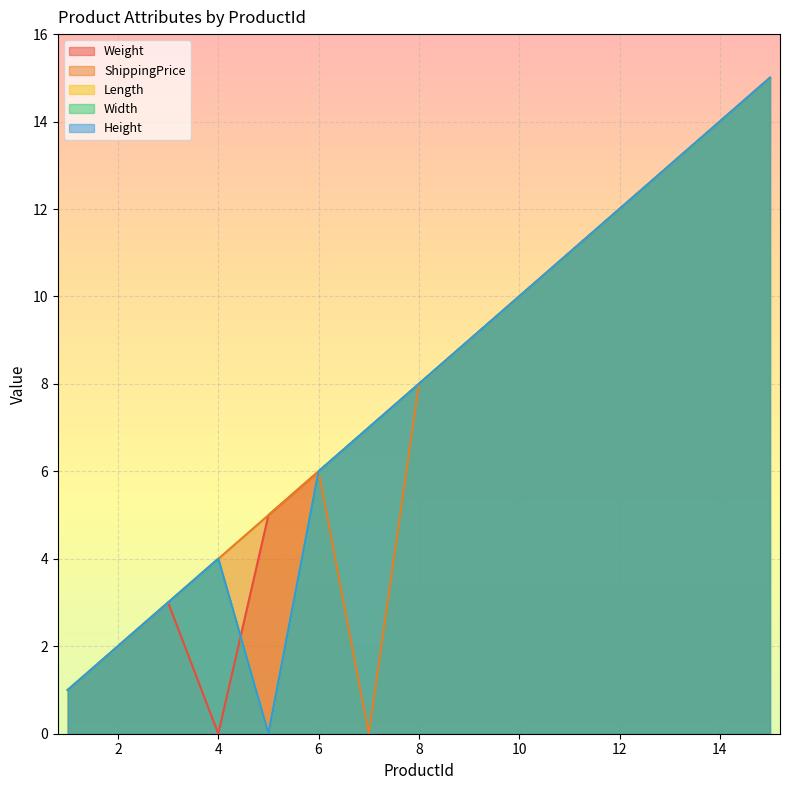

At which label does Length first exceed 8?

9